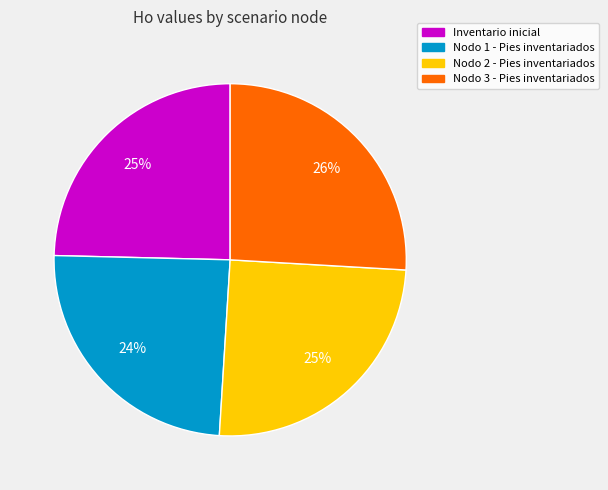

Which category has the biggest portion of the pie?

Nodo 3 - Pies inventariados